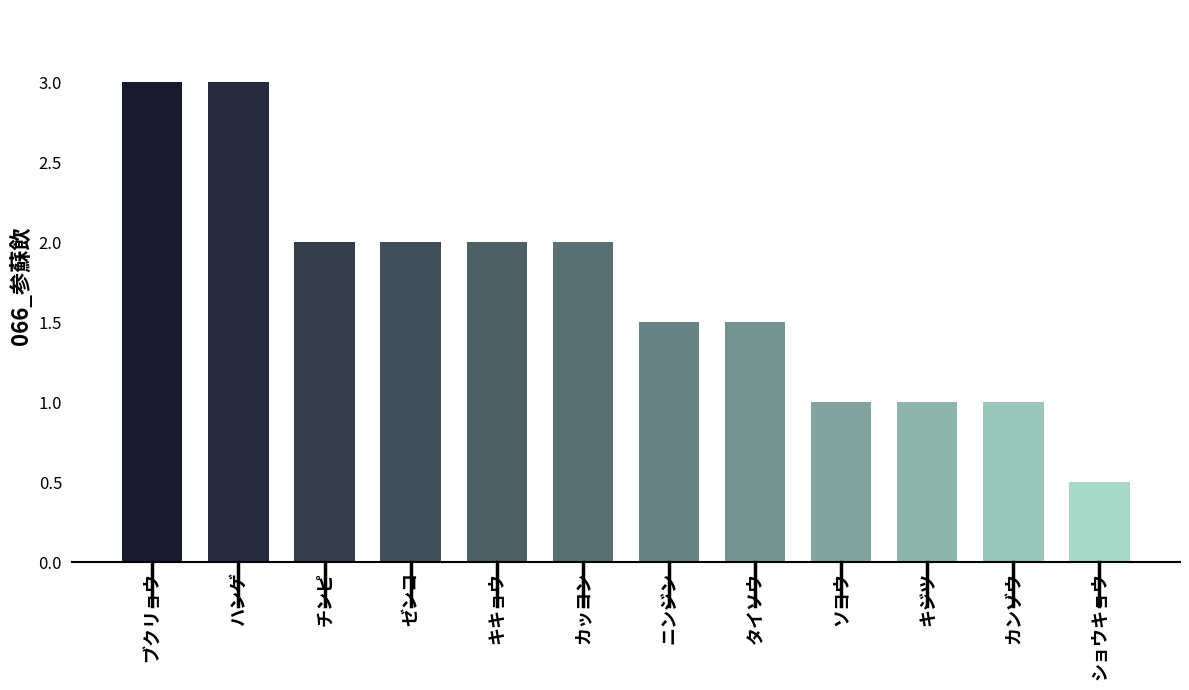

What value does the data have at タイソウ?

1.5